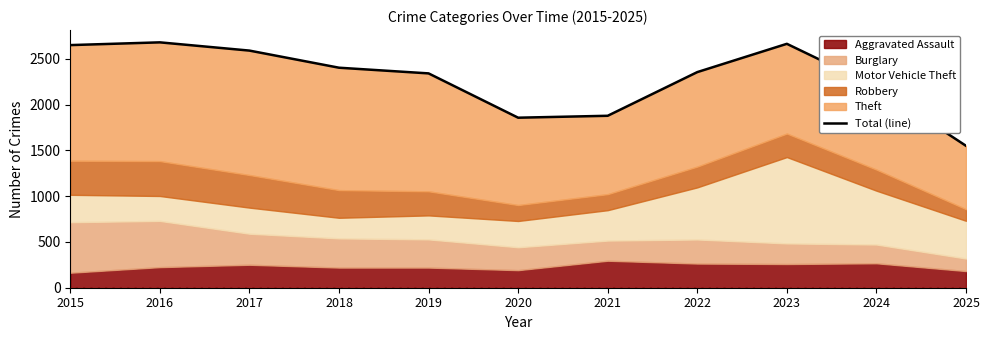

What is the value of the 9th point from the left?

2664